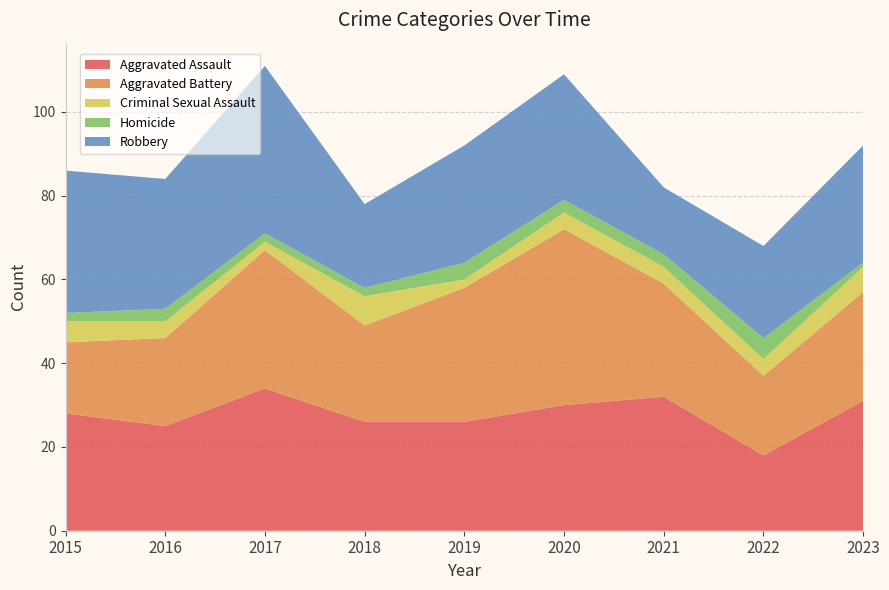

Reading left to right, what are all the values shown in this chart?

Aggravated Assault: 2015=28	2016=25	2017=34	2018=26	2019=26	2020=30	2021=32	2022=18	2023=31
Aggravated Battery: 2015=17	2016=21	2017=33	2018=23	2019=32	2020=42	2021=27	2022=19	2023=26
Criminal Sexual Assault: 2015=5	2016=4	2017=2	2018=7	2019=2	2020=4	2021=4	2022=4	2023=6
Homicide: 2015=2	2016=3	2017=2	2018=2	2019=4	2020=3	2021=3	2022=5	2023=1
Robbery: 2015=34	2016=31	2017=40	2018=20	2019=28	2020=30	2021=16	2022=22	2023=28